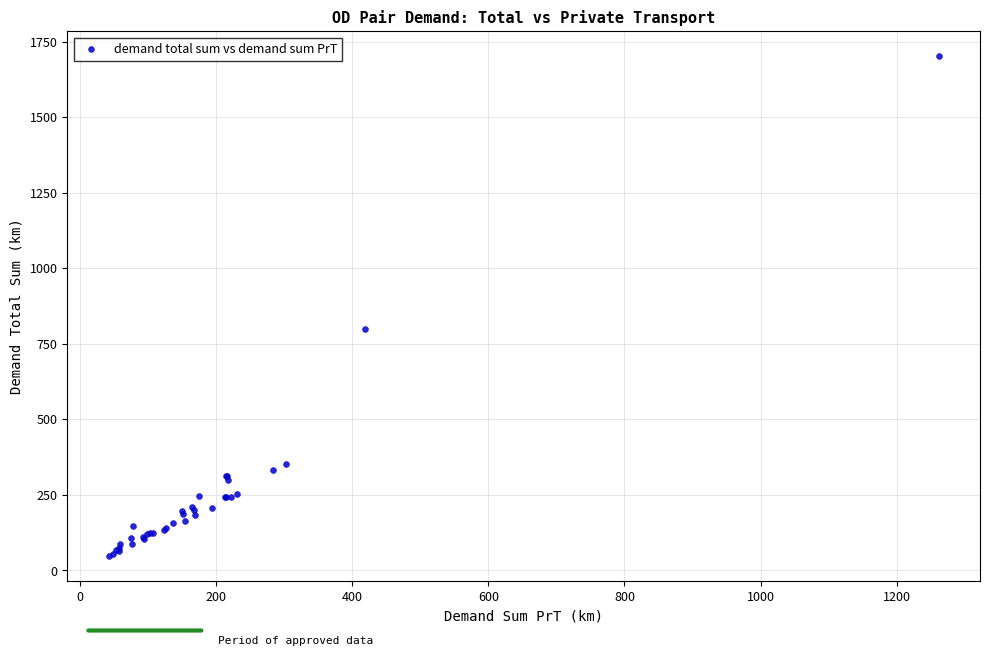

What Y value in the scatter plot is closest to 874?

800.0